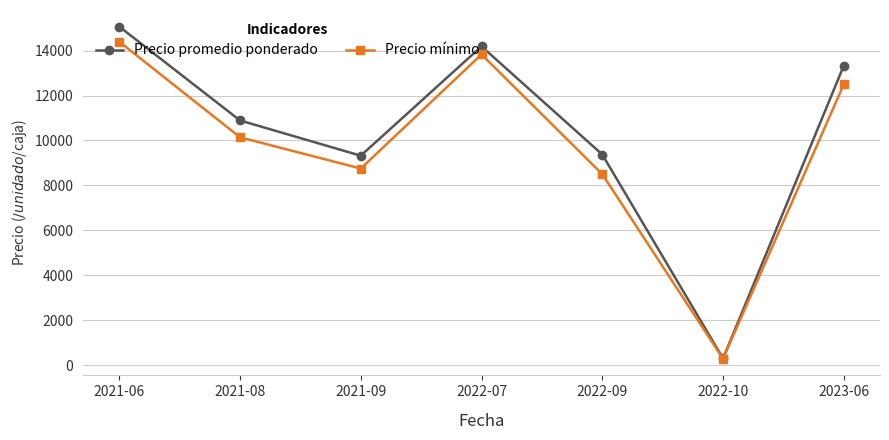

At which category does Precio promedio ponderado reach its first local peak?

2022-07